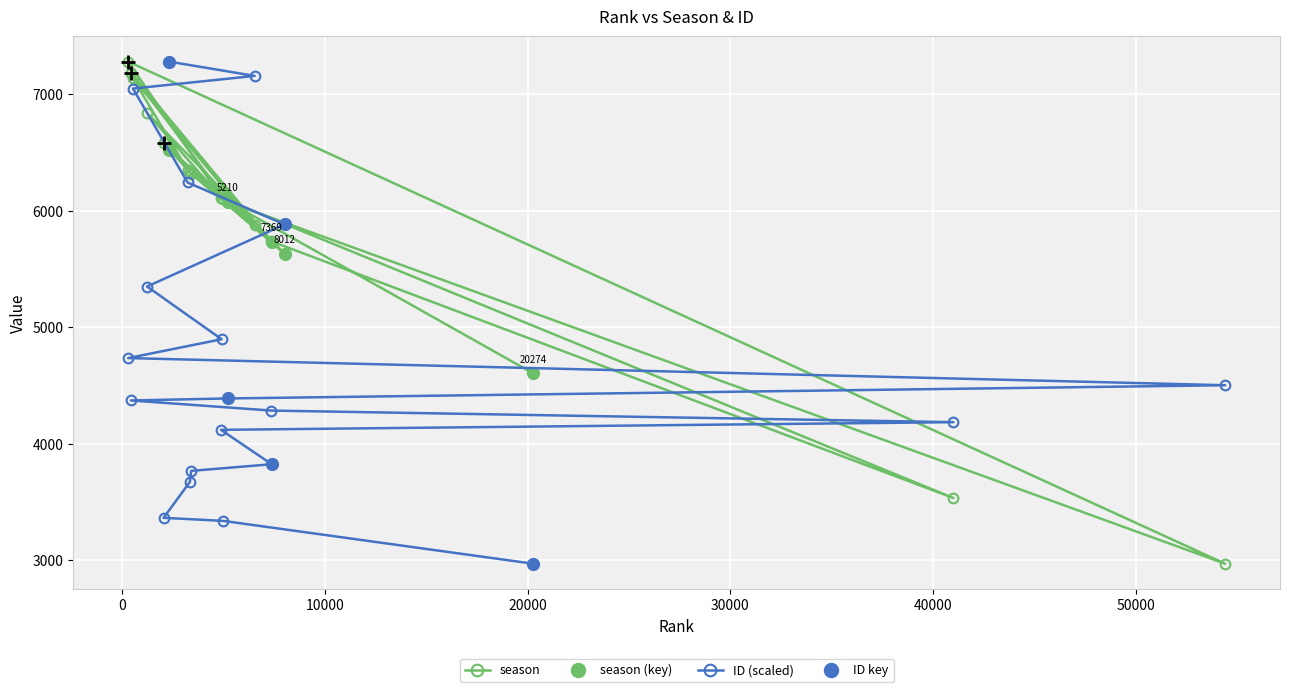

Reading right to left, what are all the values shown in this chart?

season: 2303=6525.0	6531=5881.0	524=7137.0	3216=6351.0	8012=5630.0	1220=6840.0	4899=6108.0	285=7281.0	54417=2970.0	5210=6075.0	424=7186.0	7349=5738.0	41011=3534.0	4868=6111.0	7369=5732.0	3396=6320.0	3334=6330.0	2035=6583.0	4979=6101.0	20274=4604.0
ID: 2303=7281.0	6531=7158.1	524=7049.5	3216=6243.1	8012=5883.2	1220=5349.9	4899=4897.1	285=4735.5	54417=4502.5	5210=4388.9	424=4371.7	7349=4284.9	41011=4185.2	4868=4119.5	7369=3824.1	3396=3767.1	3334=3672.3	2035=3364.2	4979=3337.6	20274=2970.0